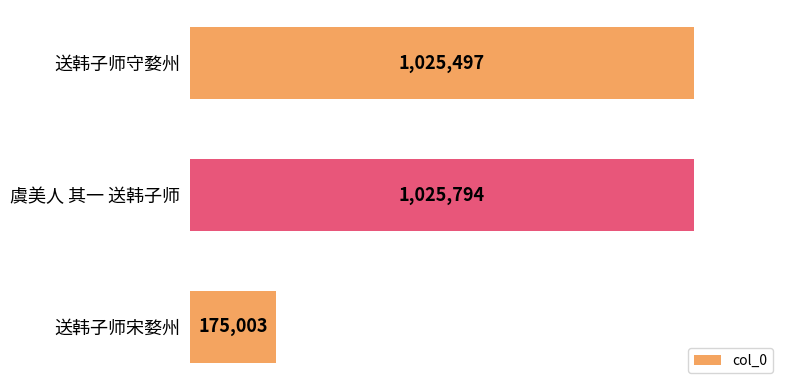

At which category does the chart reach its peak across all series?

虞美人 其一 送韩子师